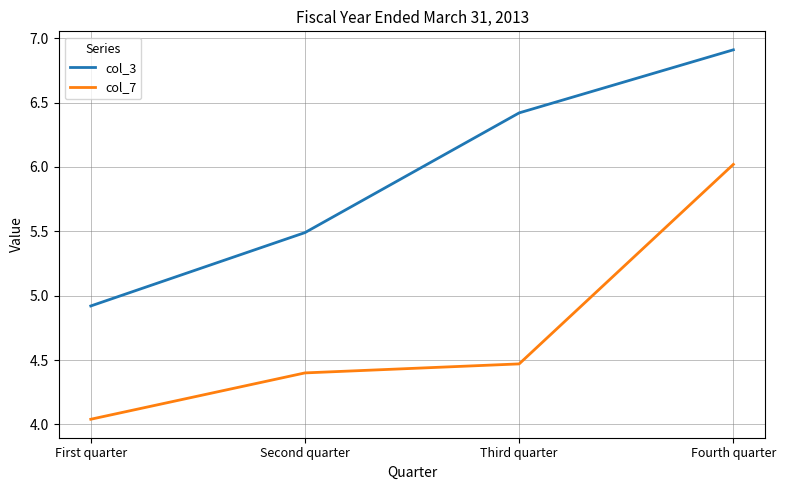

What is the sum of the col_7 values at Fourth quarter and Second quarter?

10.4